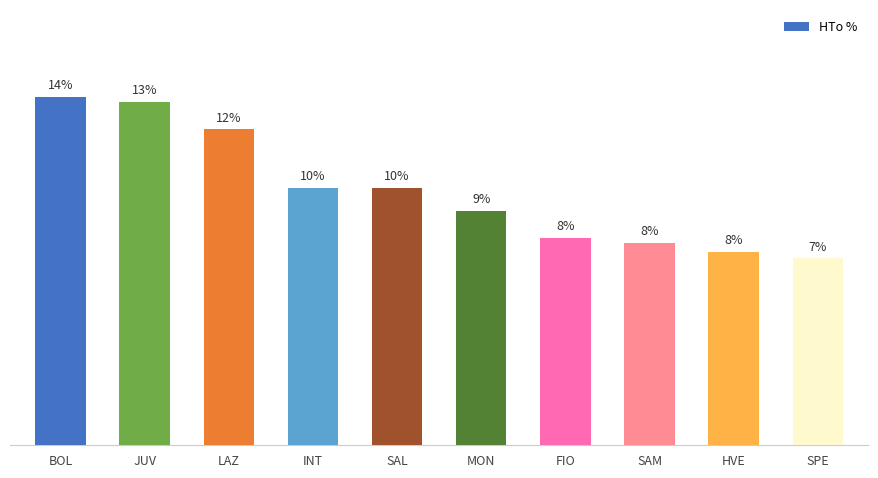

What is the label of the 4th bar from the right?

FIO